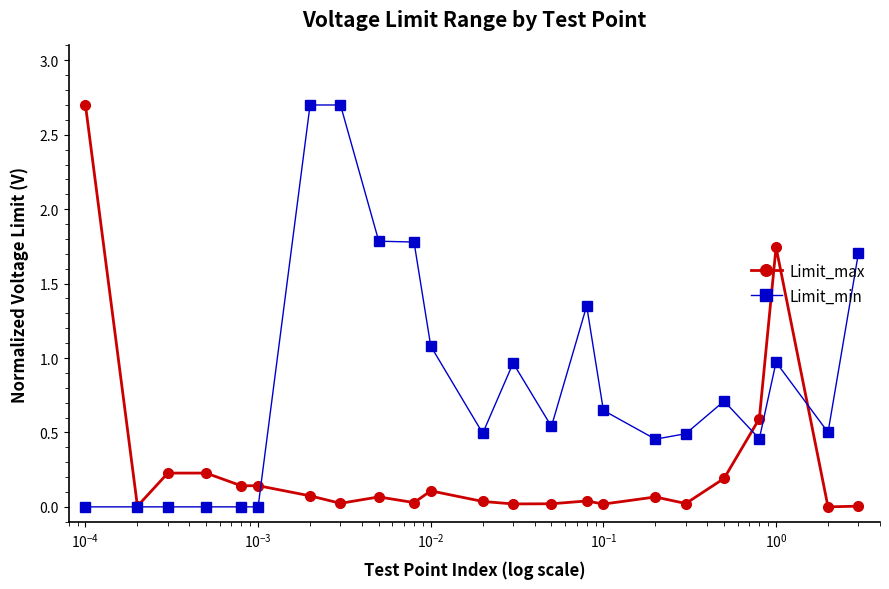

Count the number of categories in the chart.

23